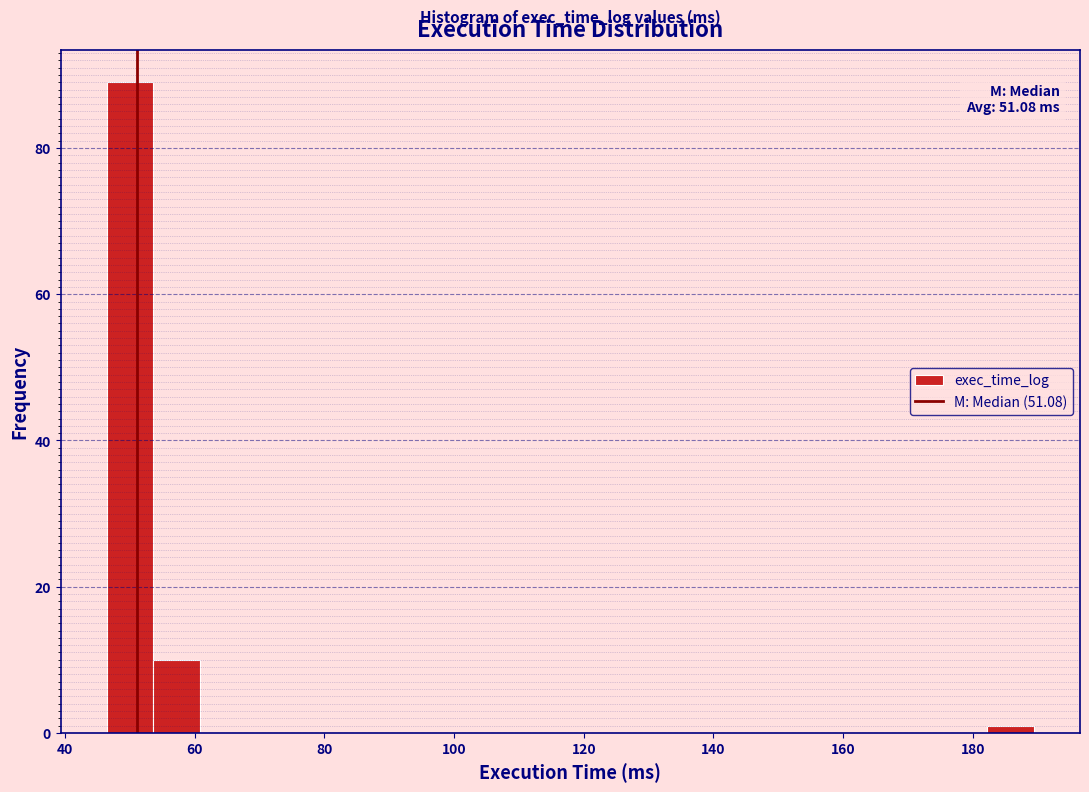

Read against the x-axis, roughly where is the centre of the tallest bar?

50